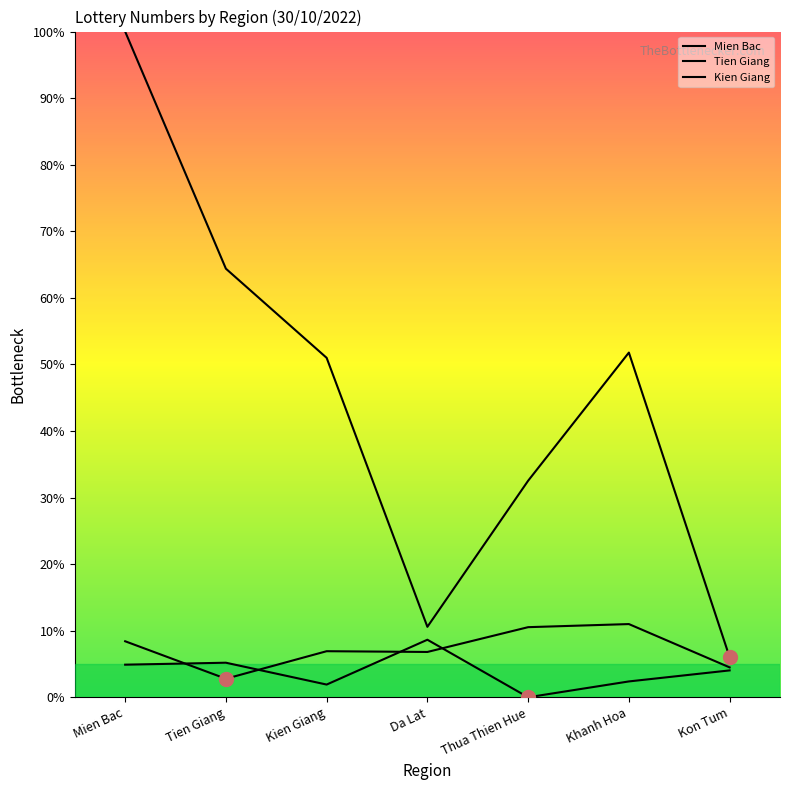

At which category is the sum across all series the highest?

Mien Bac